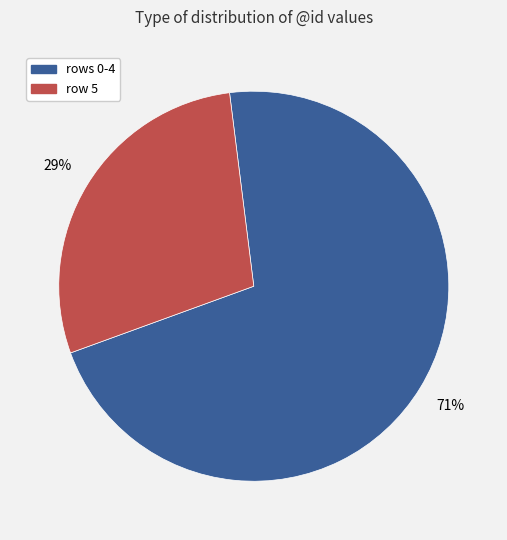

Does any single category account for the majority?

Yes